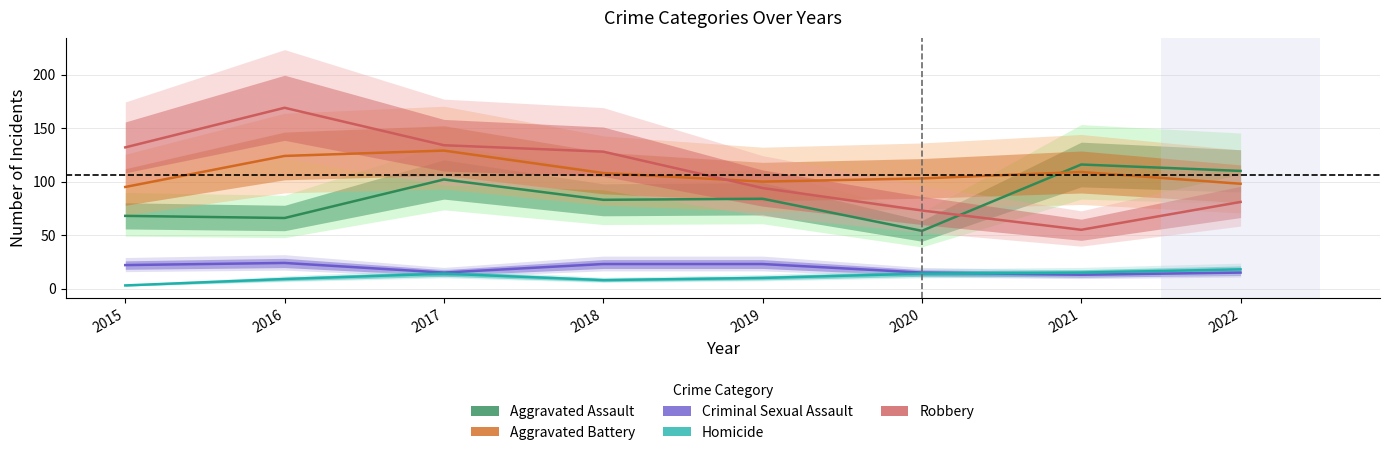

What is the average value of the Aggravated Assault series?

85